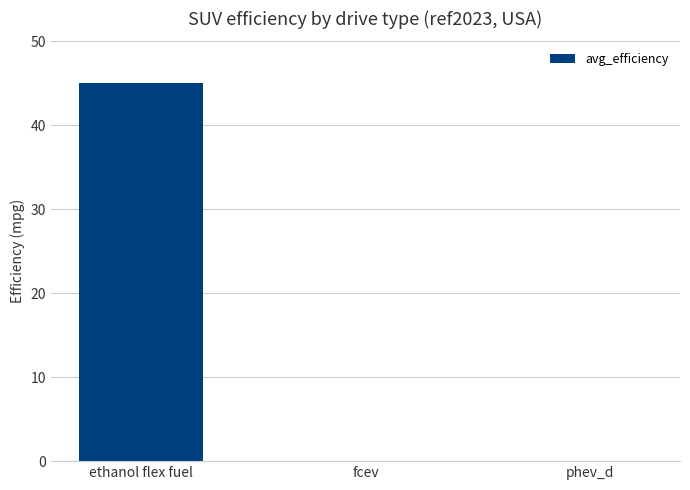

The value at fcev is -24.0. True or false?

False